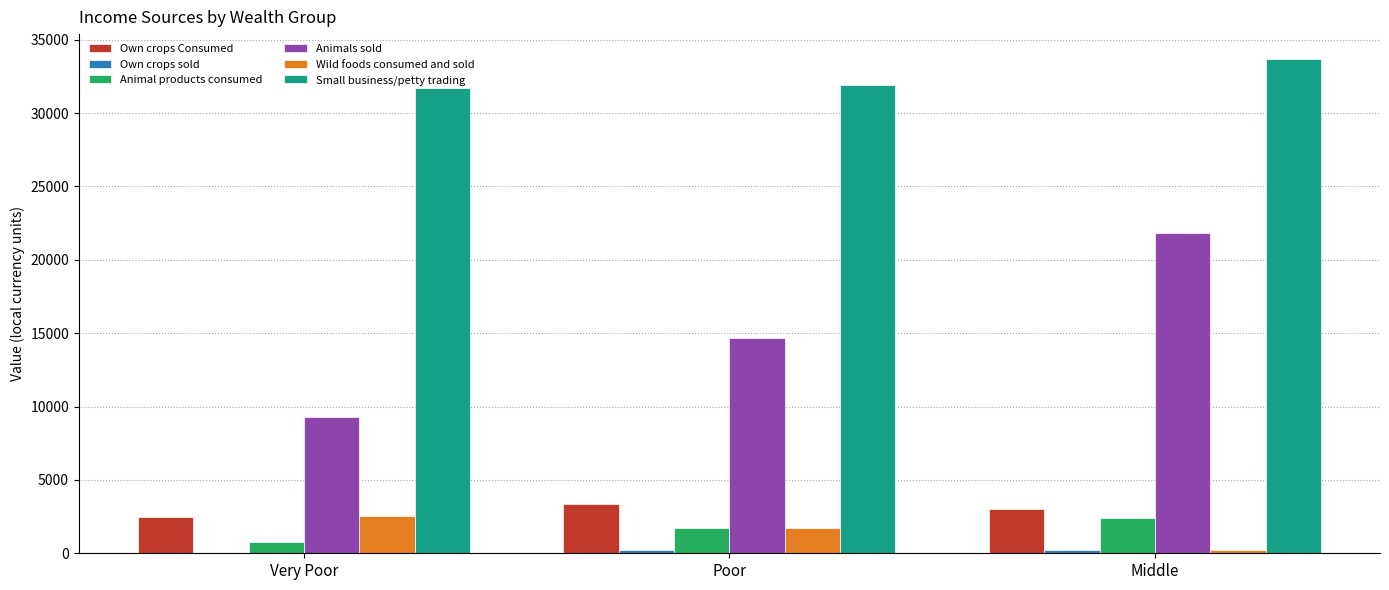

How many distinct data groups are displayed?

6